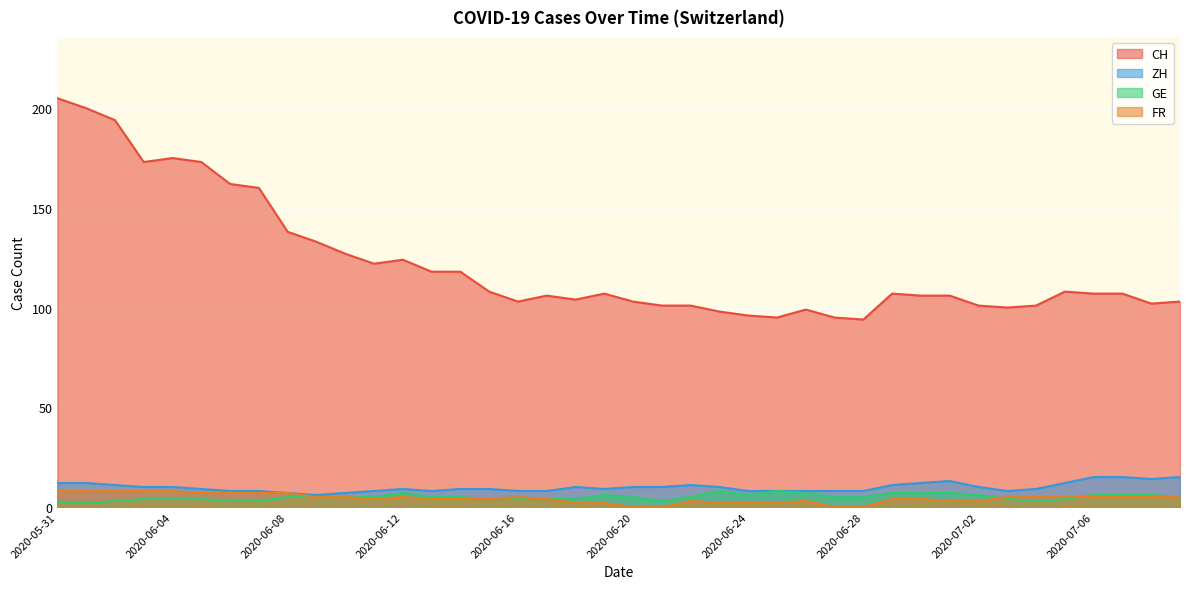

Is the value of GE at 2020-06-10 greater than the value of CH at 2020-07-02?

No